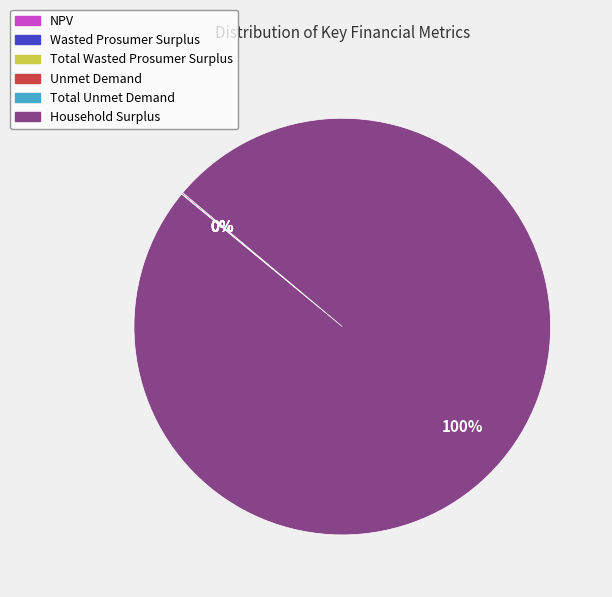

Which slice is the largest?

Household Surplus